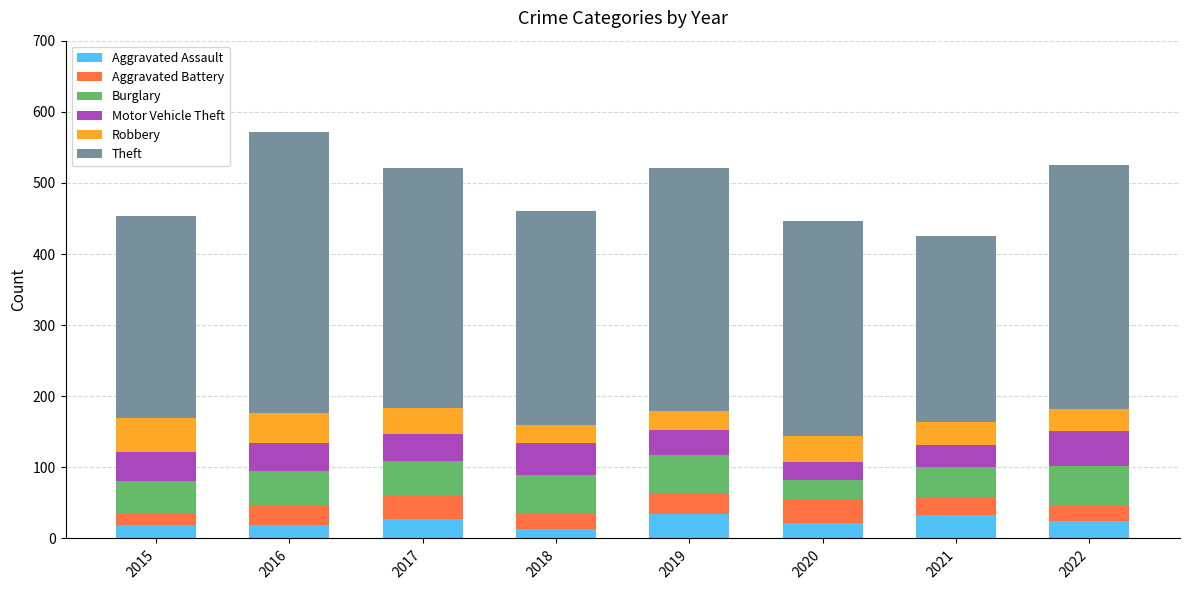

What is the highest value of the Aggravated Assault series?

35